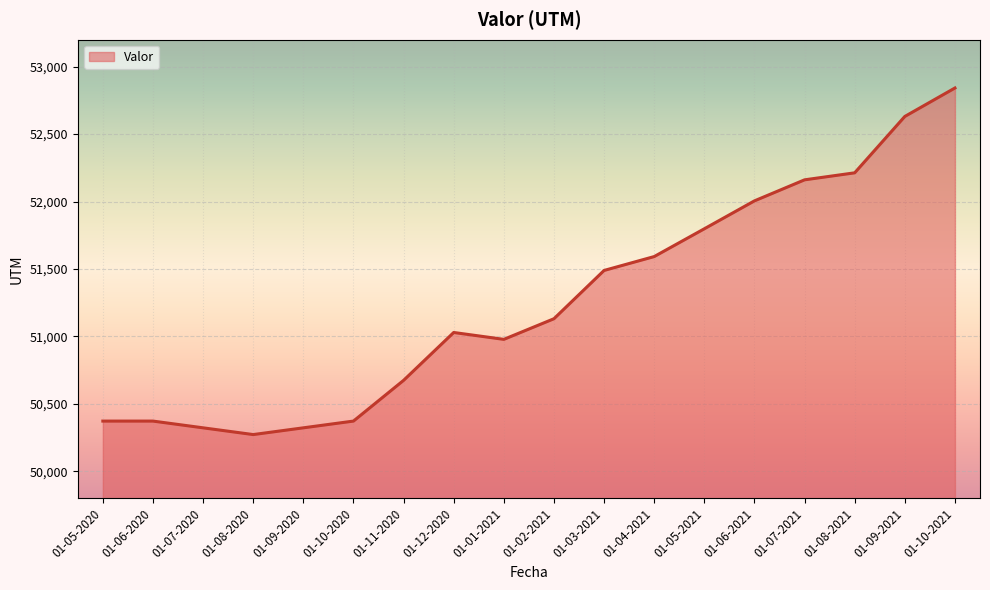

Which category has the highest value across all series?

01-10-2021